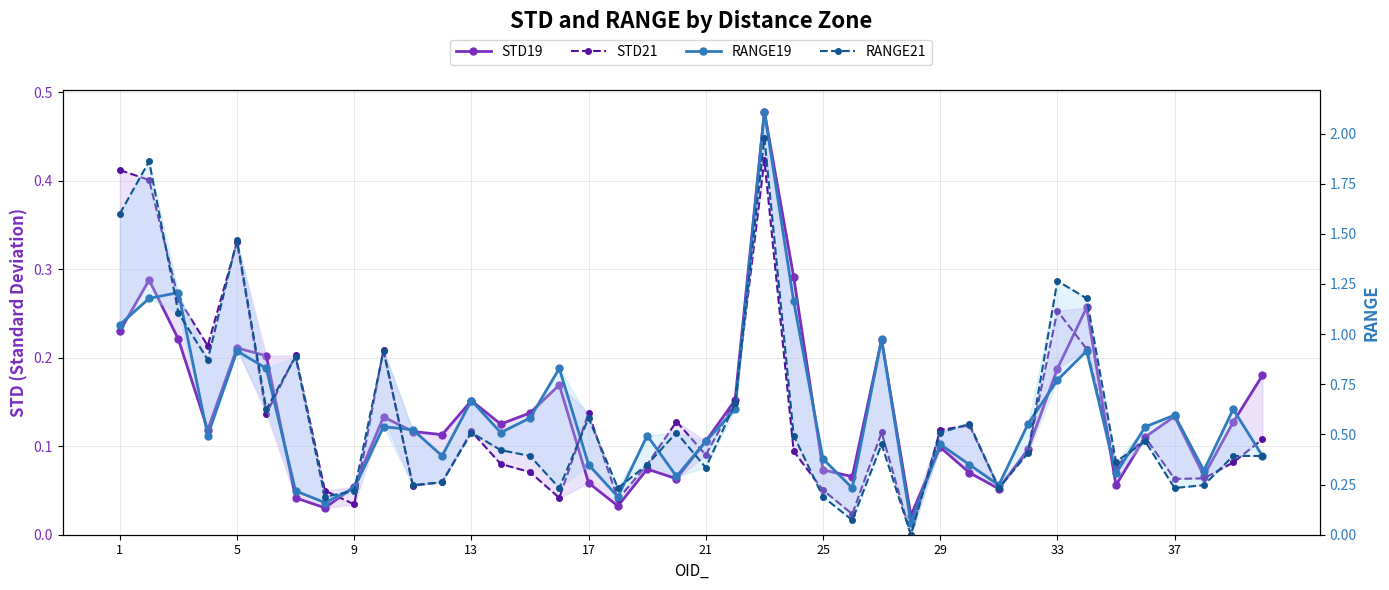

After their last crossing, which series has the higher values: STD19 or RANGE21?

RANGE21